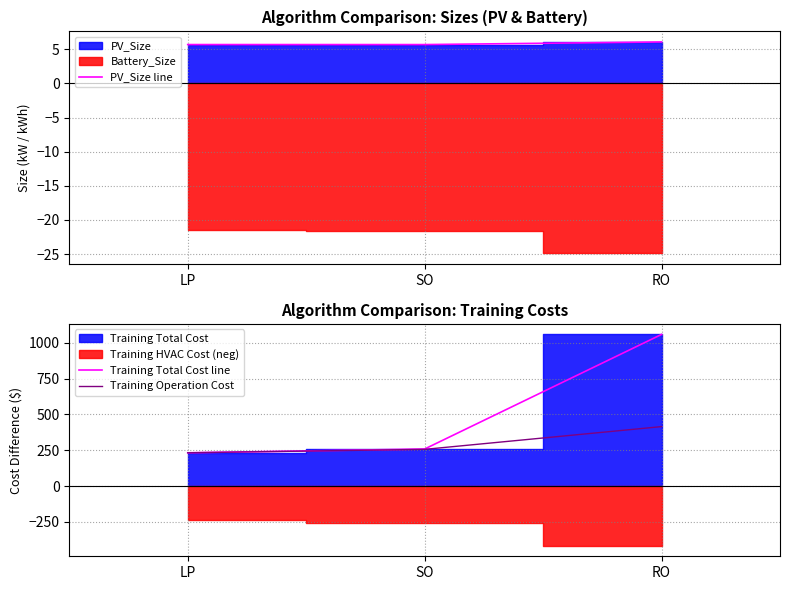

At RO, list the series in order from smallest to largest.

PV_Size line, Training Operation Cost, Training Total Cost line